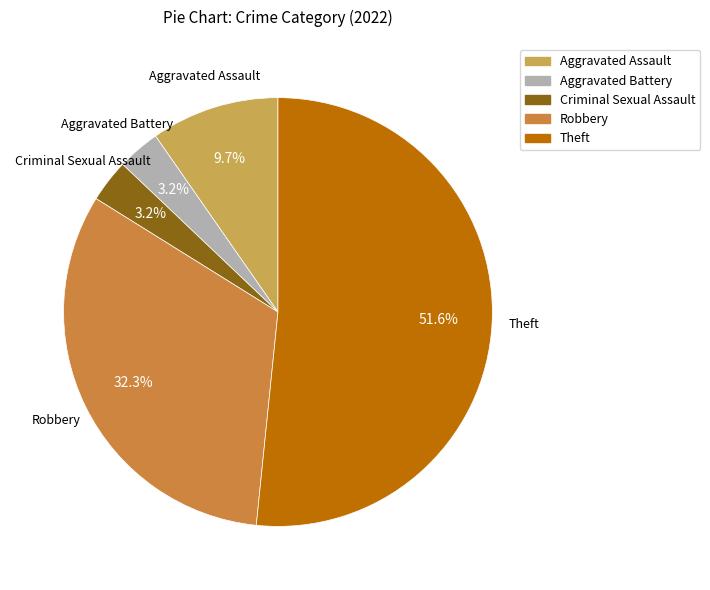

Does Theft represent more than half of the total?

Yes